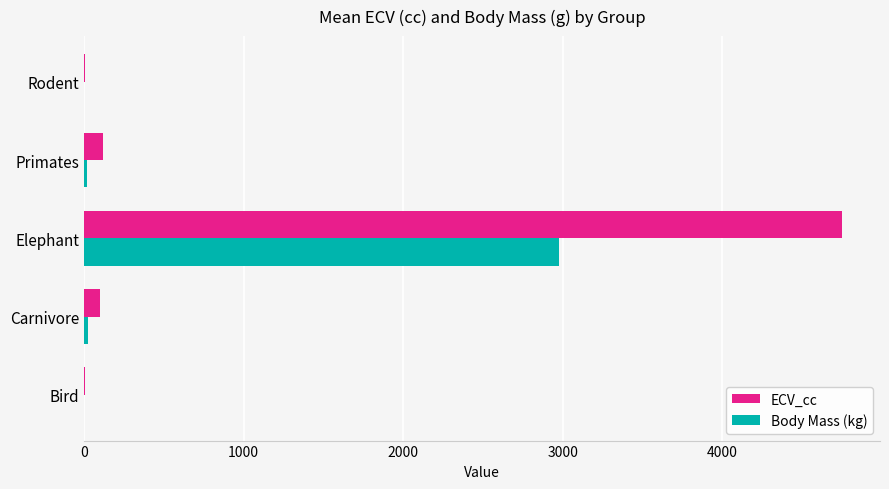

What is the sum of all ECV_cc values?

4977.2